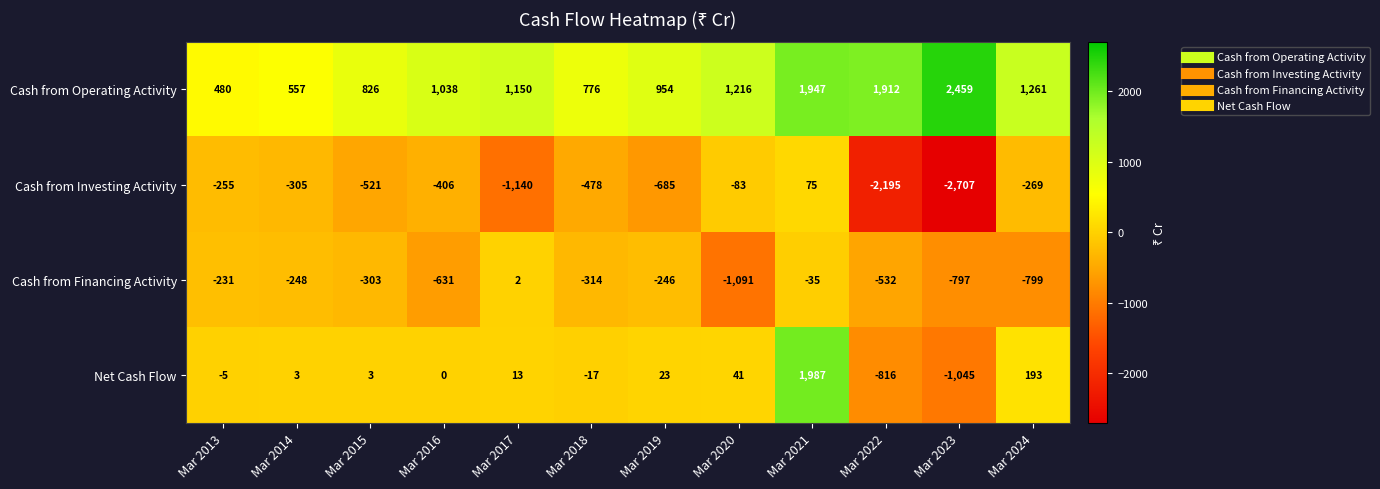

List the series in order of their peak value, highest first.

Cash from Operating Activity, Net Cash Flow, Cash from Investing Activity, Cash from Financing Activity